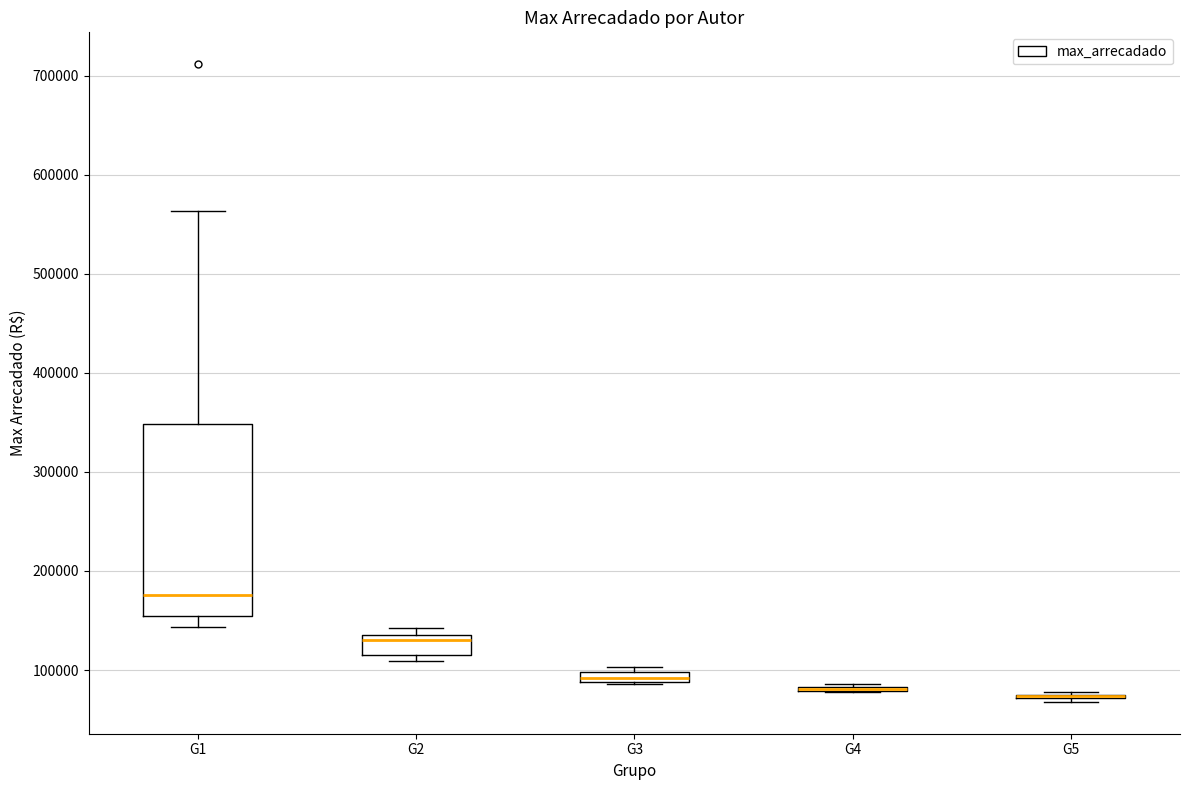

Which box is the tallest, from its lower edge to its upper edge?

G1